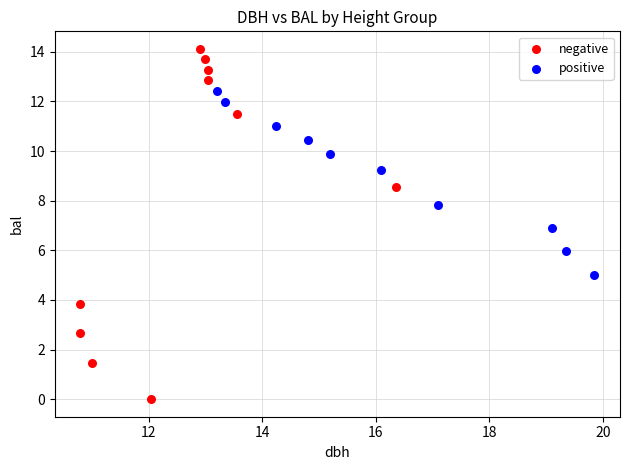

Which series has the largest Y range (max minus min)?

negative